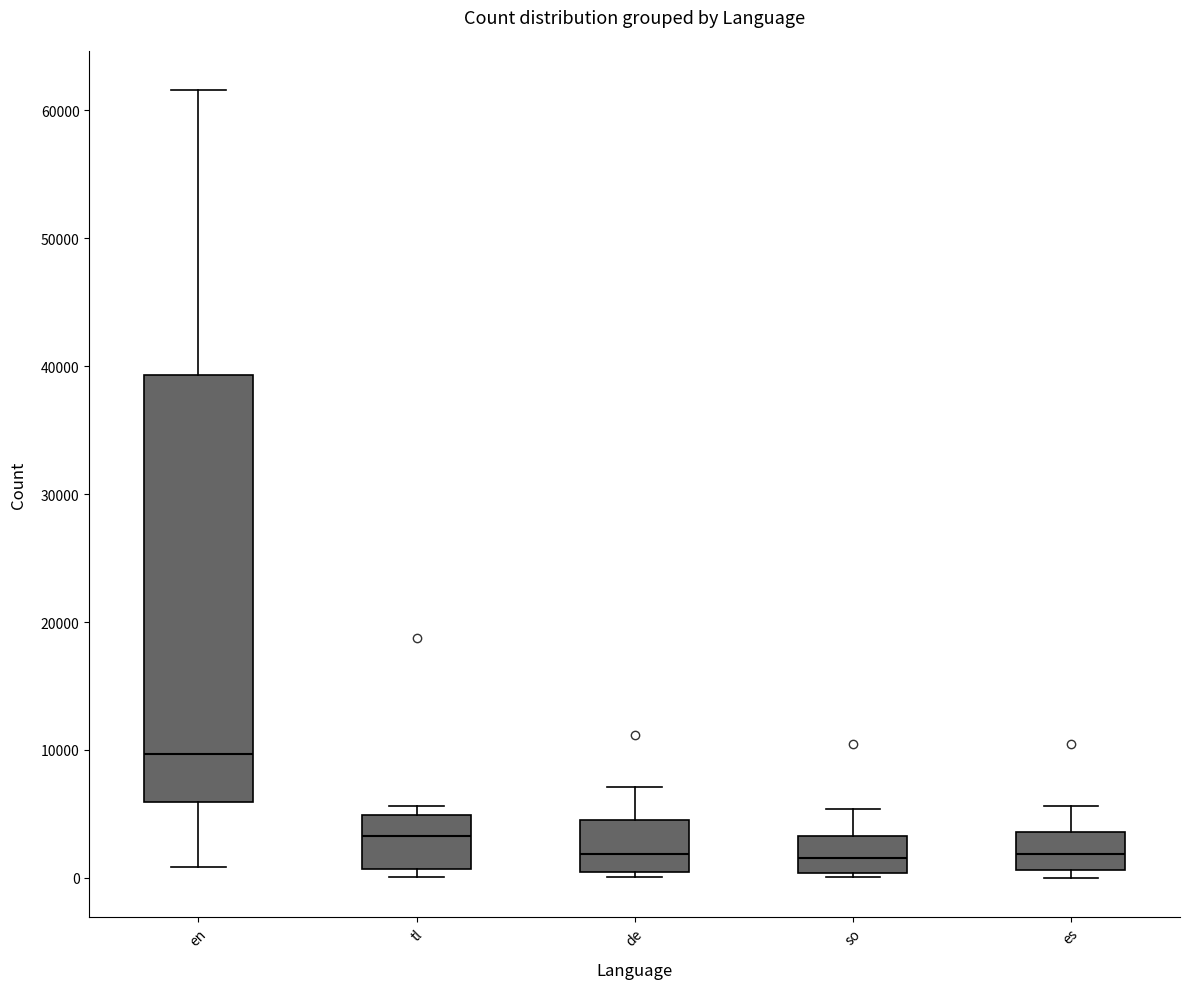

Where does the median line of the box for es sit on the y-axis? The values are not printed on the chart, so give them approximately, as read against the axis.

2000